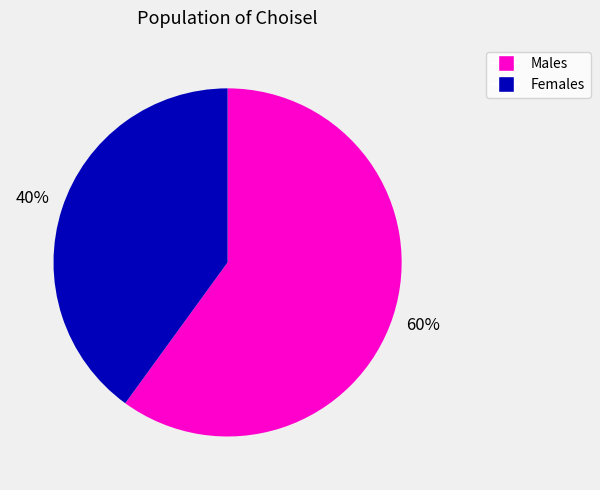

To the nearest percent, what is the difference between the largest and smallest slice percentages?

20%